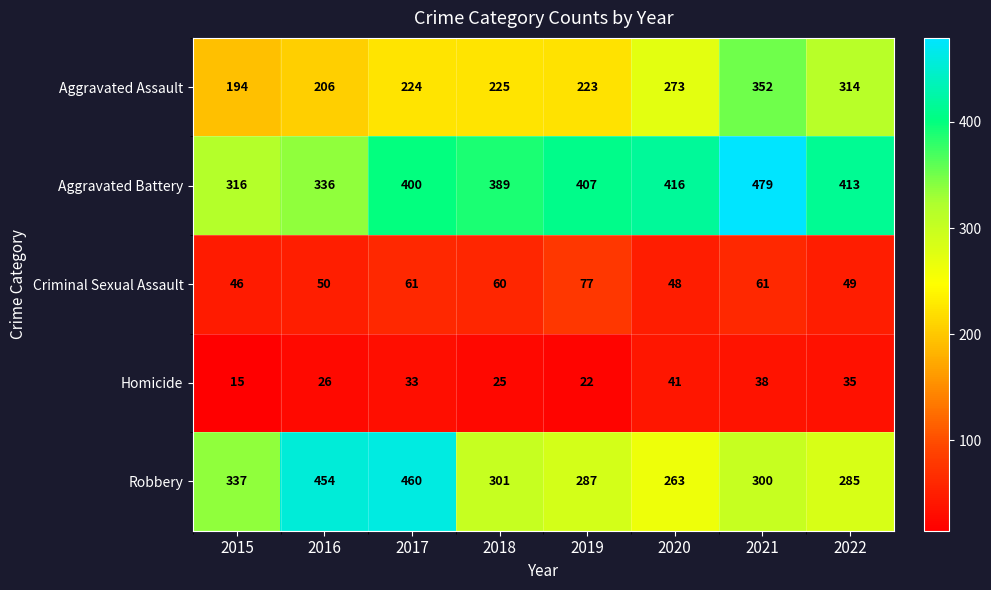

What is the approximate value of Aggravated Assault at 2017, to the nearest 5?

225